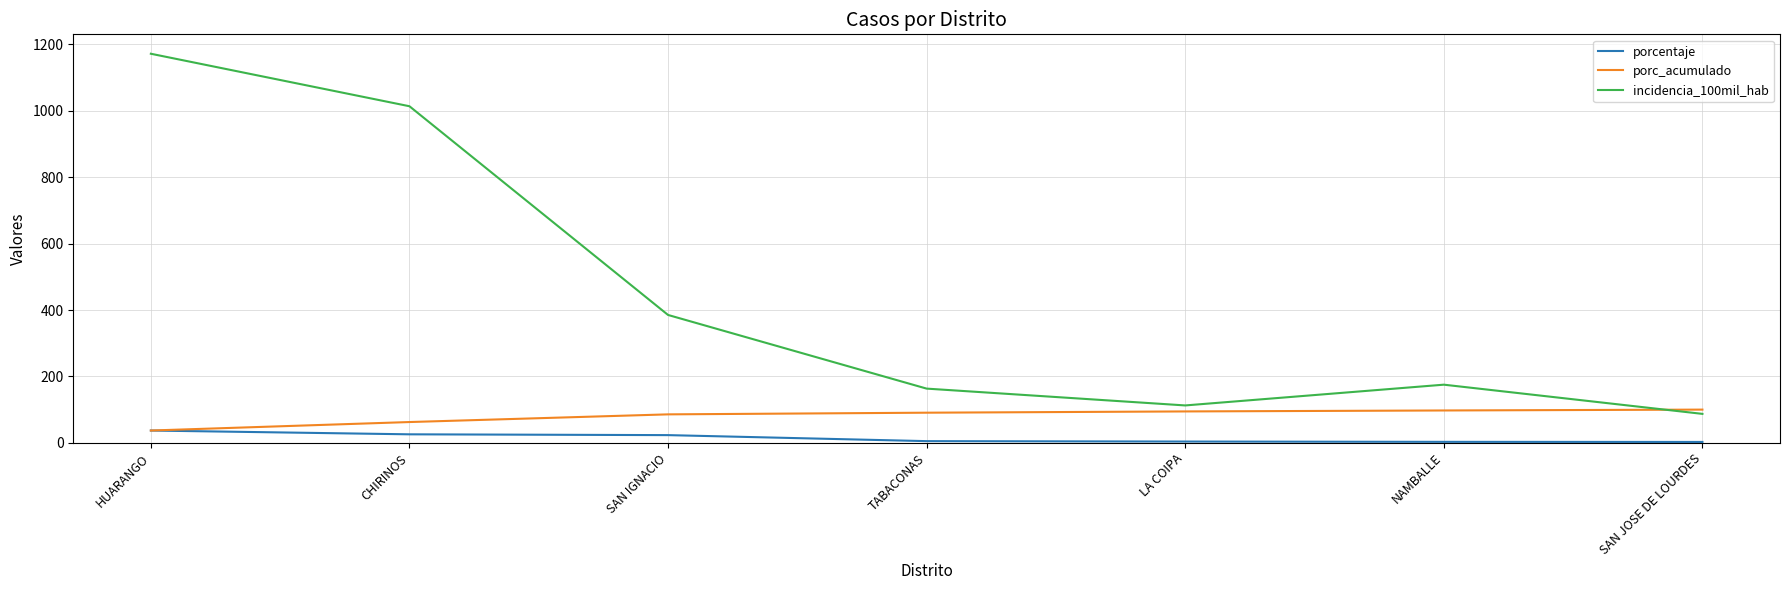

In incidencia_100mil_hab, how many points are higher than both neighbors (excluding endpoints)?

1